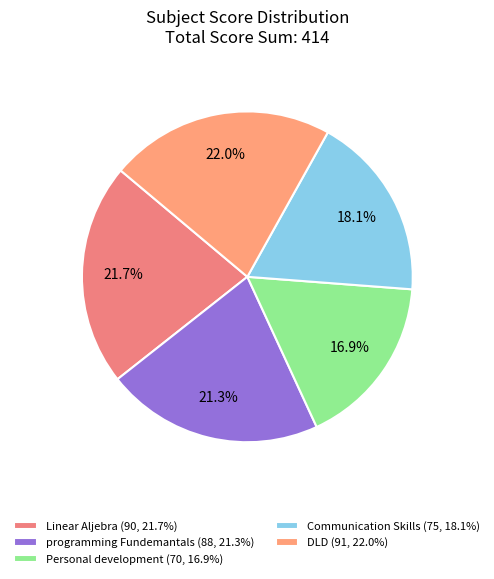

What is the change in value from Personal development to Communication Skills?

+5